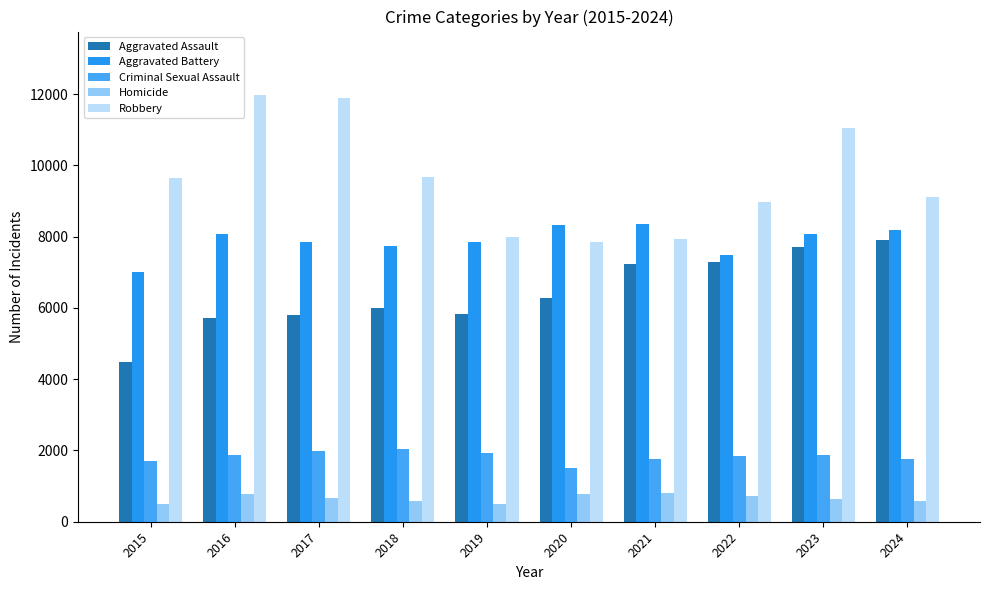

What are all the series names shown in the legend?

Aggravated Assault, Aggravated Battery, Criminal Sexual Assault, Homicide, Robbery